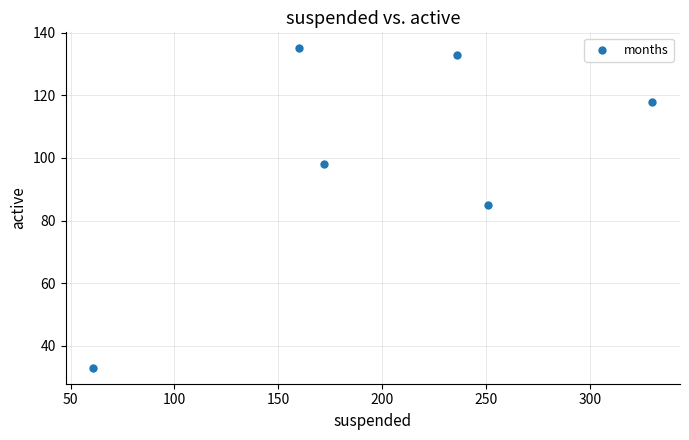

What is the range of X values (max minus min)?

269